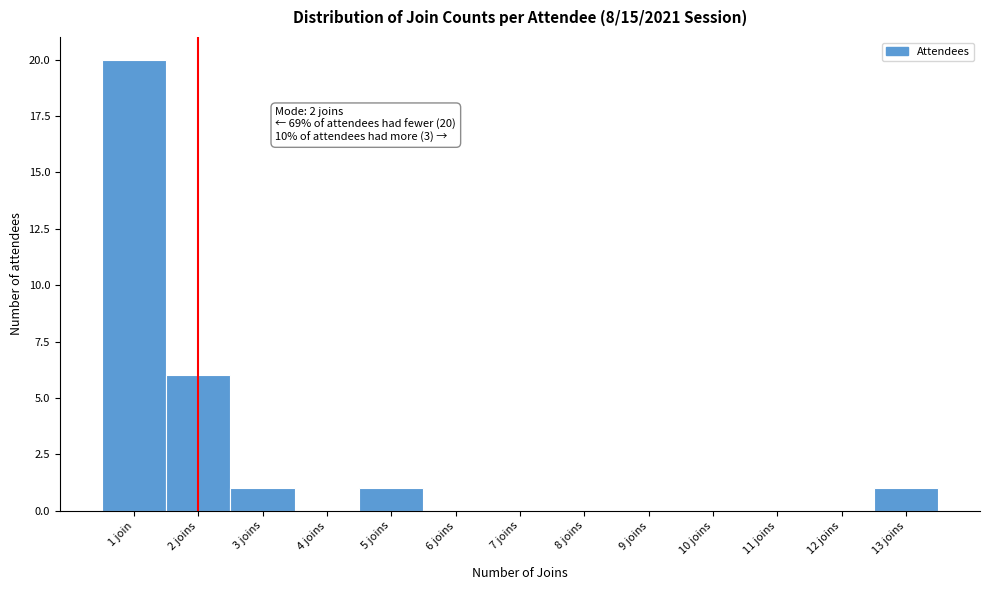

Reading left to right, extract all data points from this chart.

1 join=20	2 joins=6	3 joins=1	4 joins=0	5 joins=1	6 joins=0	7 joins=0	8 joins=0	9 joins=0	10 joins=0	11 joins=0	12 joins=0	13 joins=1